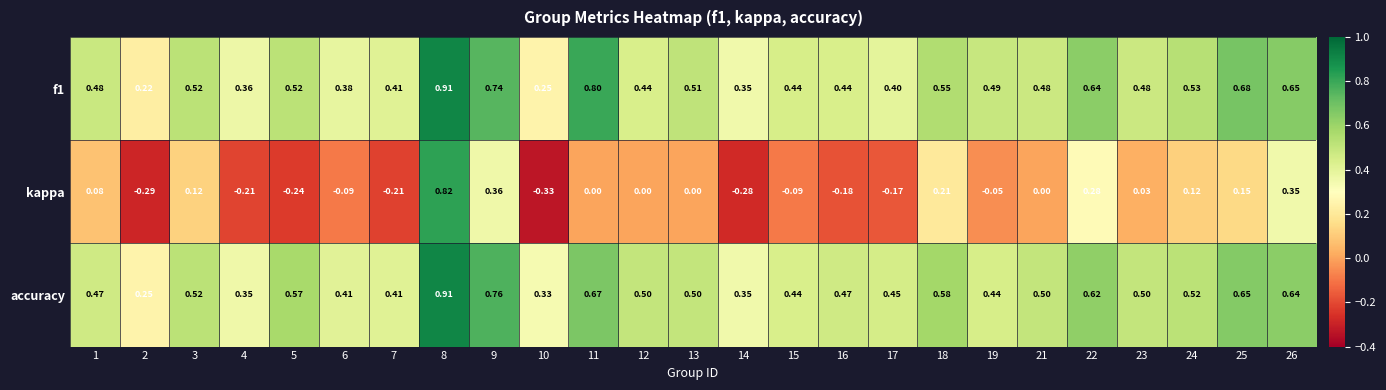

Which series has the largest total across all categories?

accuracy